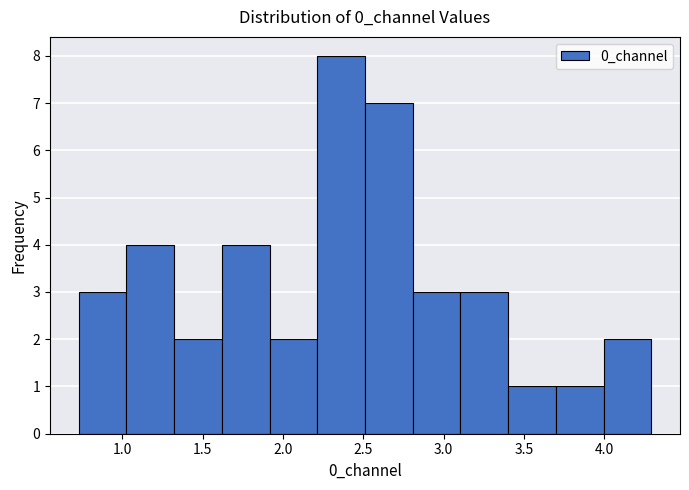

What is the height of the bar covering 4.00 to 4.30 on the x-axis? Neither the bar edges nor the heights are printed on the chart, so give them approximately, as read against the axes.

2